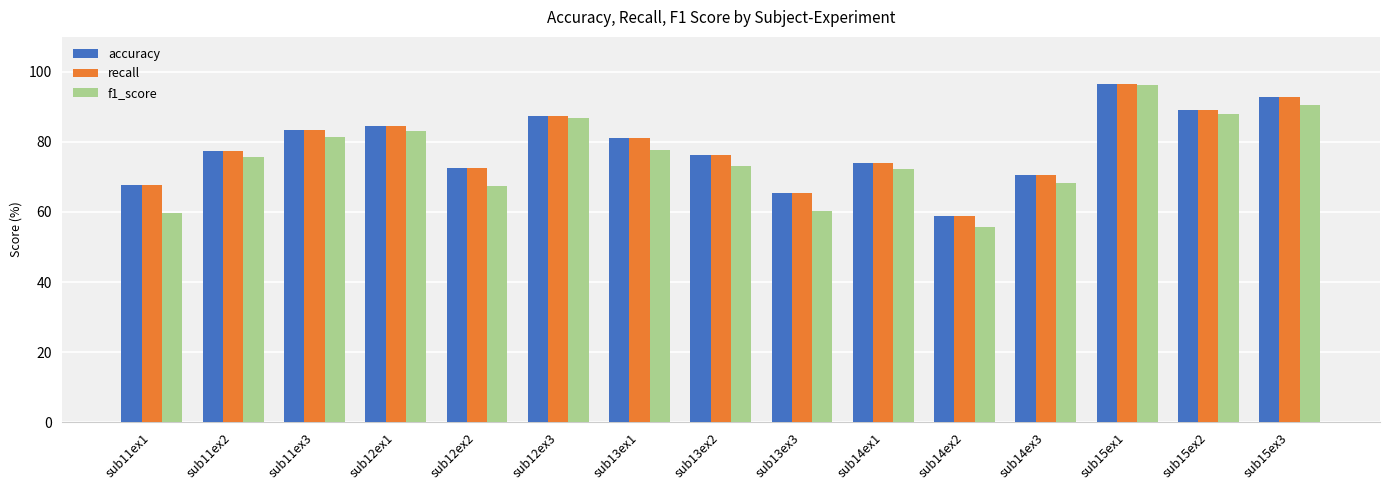

The value of accuracy at sub14ex1 is 74.0. True or false?

True